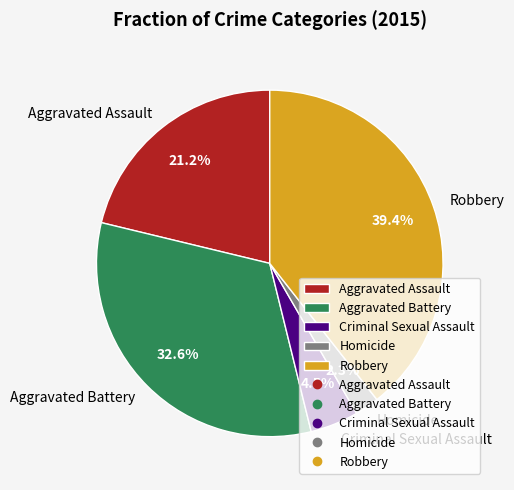

Combined, do Robbery and Homicide account for over 50%?

No